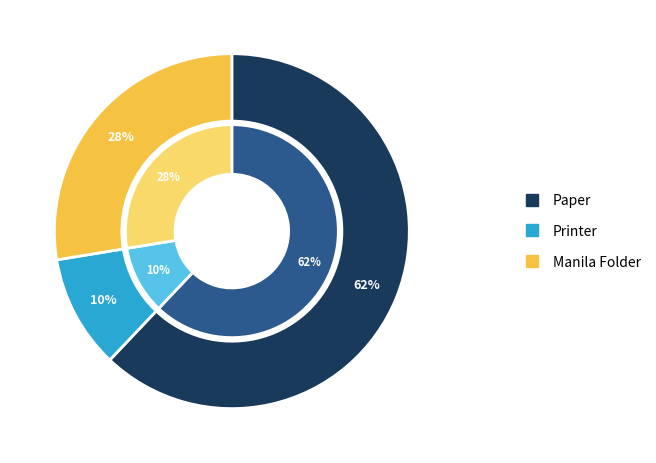

How many slices are in this pie chart?

3